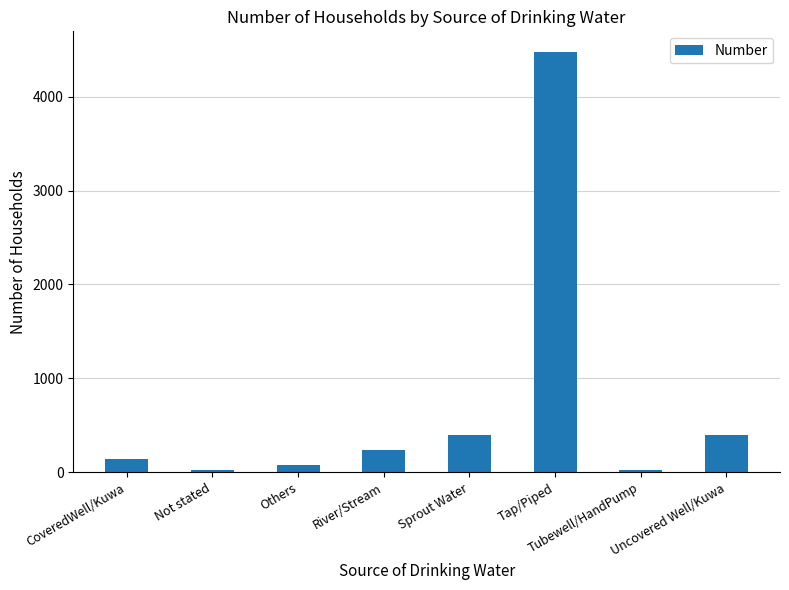

What is the value of the 1st bar from the left?

142